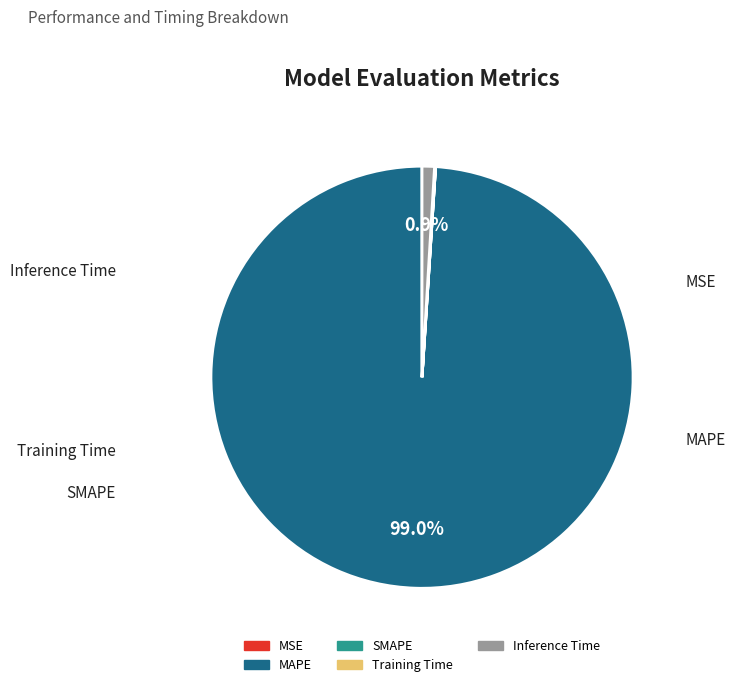

Which slice is the largest?

MAPE